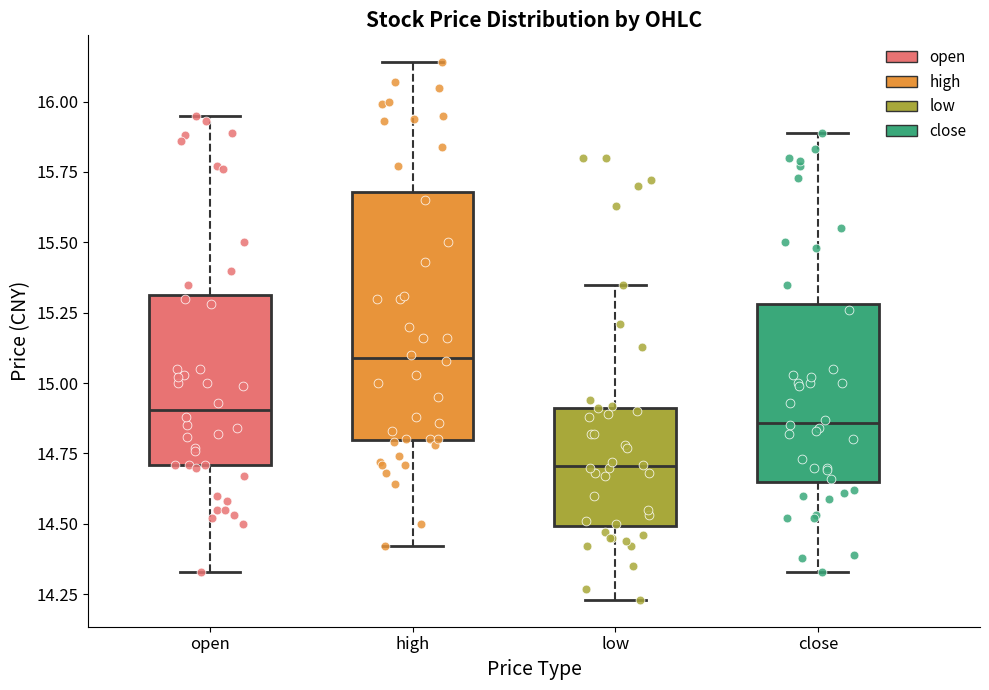

Where does the median line of the box for low sit on the y-axis? The values are not printed on the chart, so give them approximately, as read against the axis.

14.70